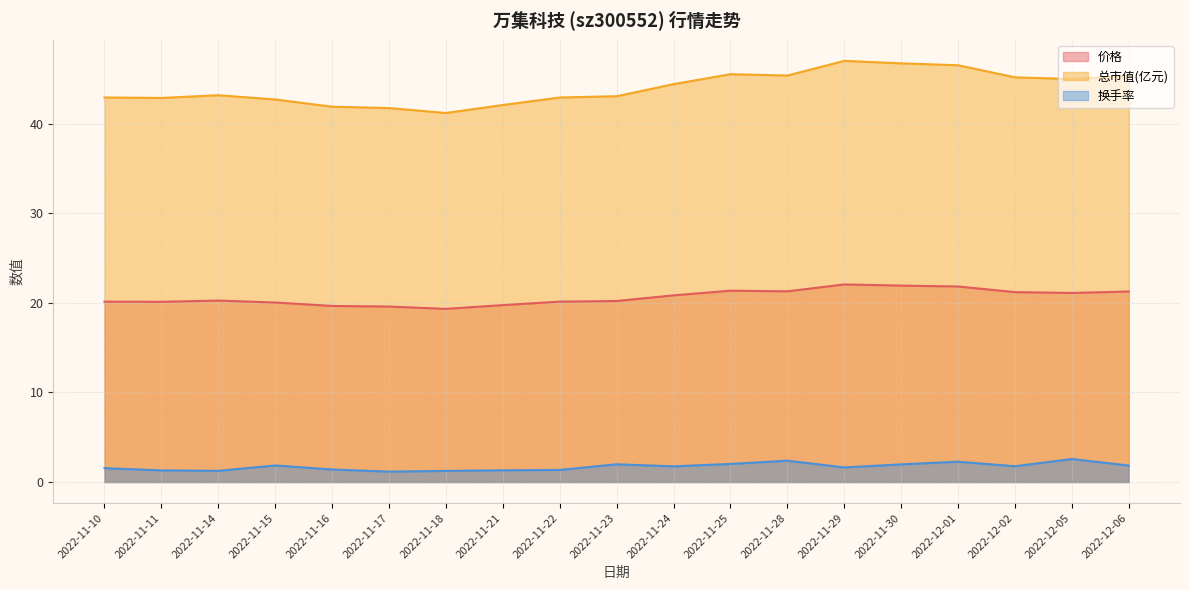

Reading right to left, list all the values displayed in this chart.

价格: 21.3	21.1	21.2	21.8	21.9	22.1	21.3	21.4	20.8	20.2	20.1	19.8	19.3	19.6	19.7	20.0	20.3	20.1	20.1
总市值(亿元): 45.3	45.0	45.2	46.5	46.7	47.0	45.4	45.5	44.4	43.1	42.9	42.1	41.2	41.8	41.9	42.7	43.2	42.9	42.9
换手率: 1.8	2.6	1.8	2.3	2.0	1.6	2.4	2.0	1.8	2.0	1.4	1.3	1.2	1.2	1.4	1.9	1.2	1.3	1.6